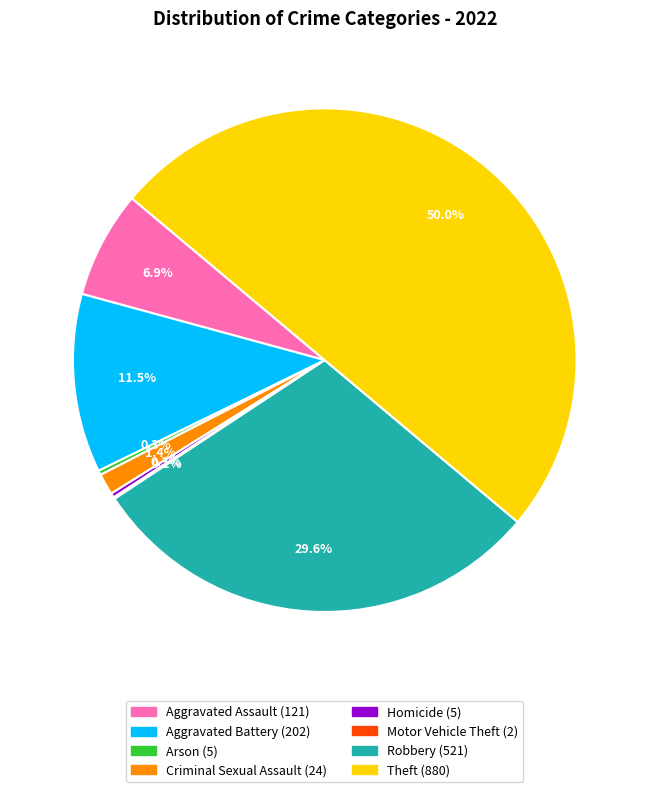

What percentage is the Robbery slice, to the nearest percent?

30%